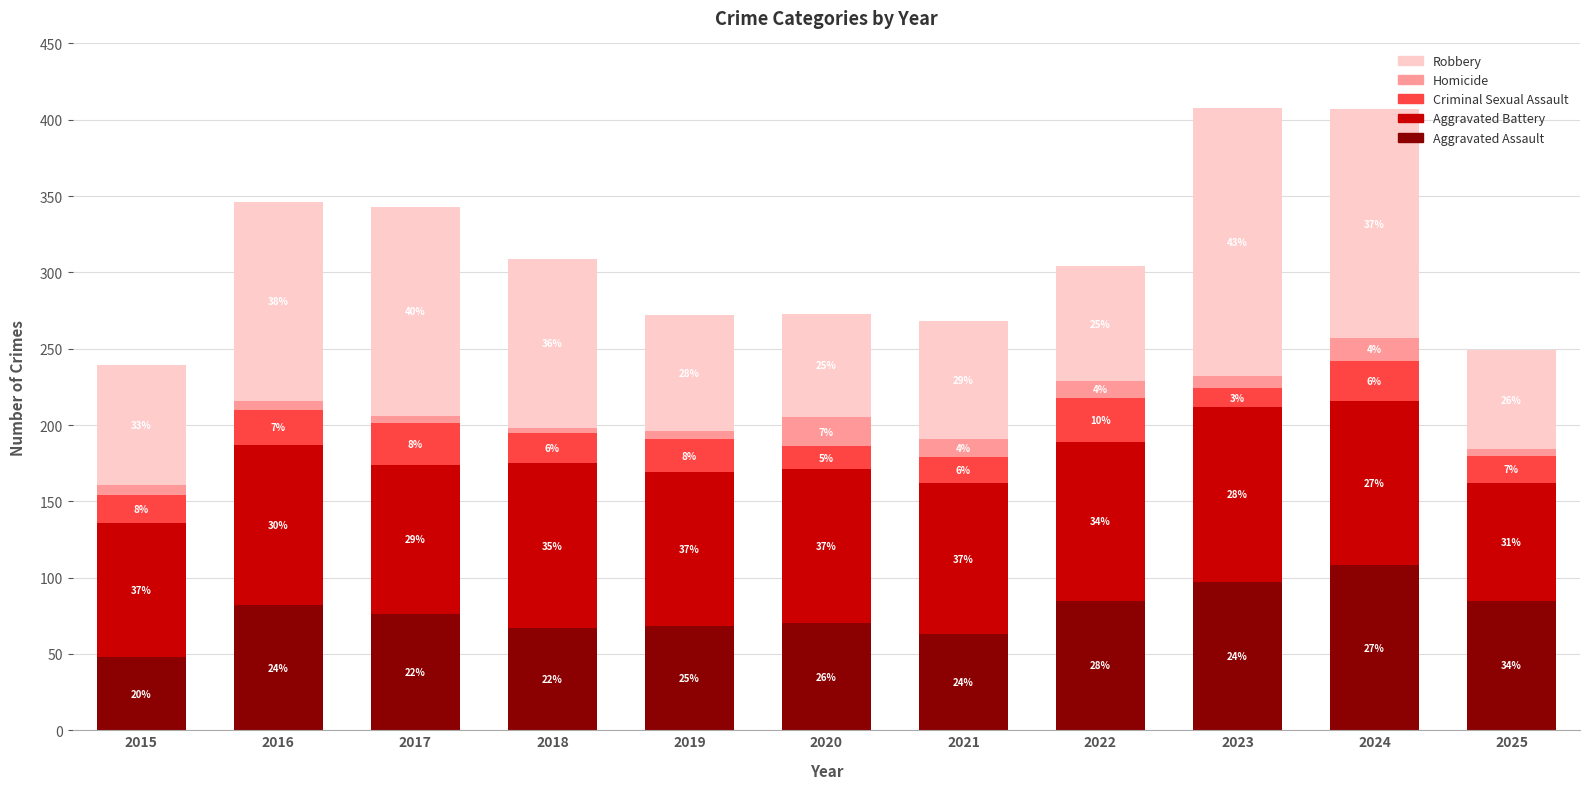

How many bars are there in total?

11